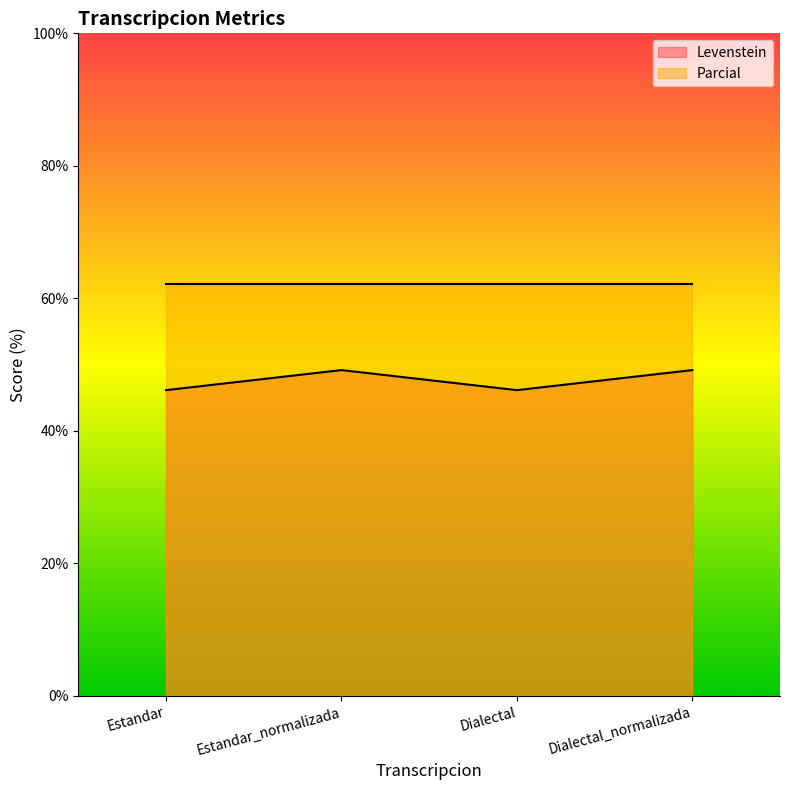

How many points are higher than both their immediate neighbors (excluding endpoints)?

1